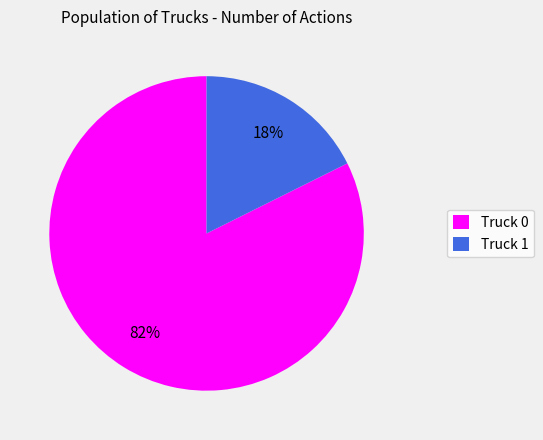

Combined, do Truck 0 and Truck 1 account for over 50%?

Yes